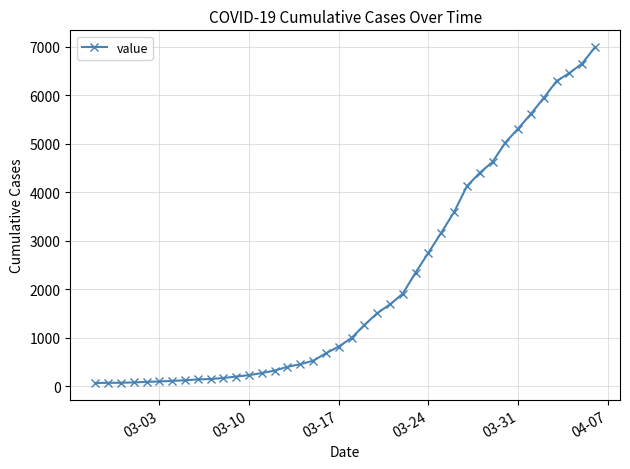

What is the maximum value shown in the chart?

6995